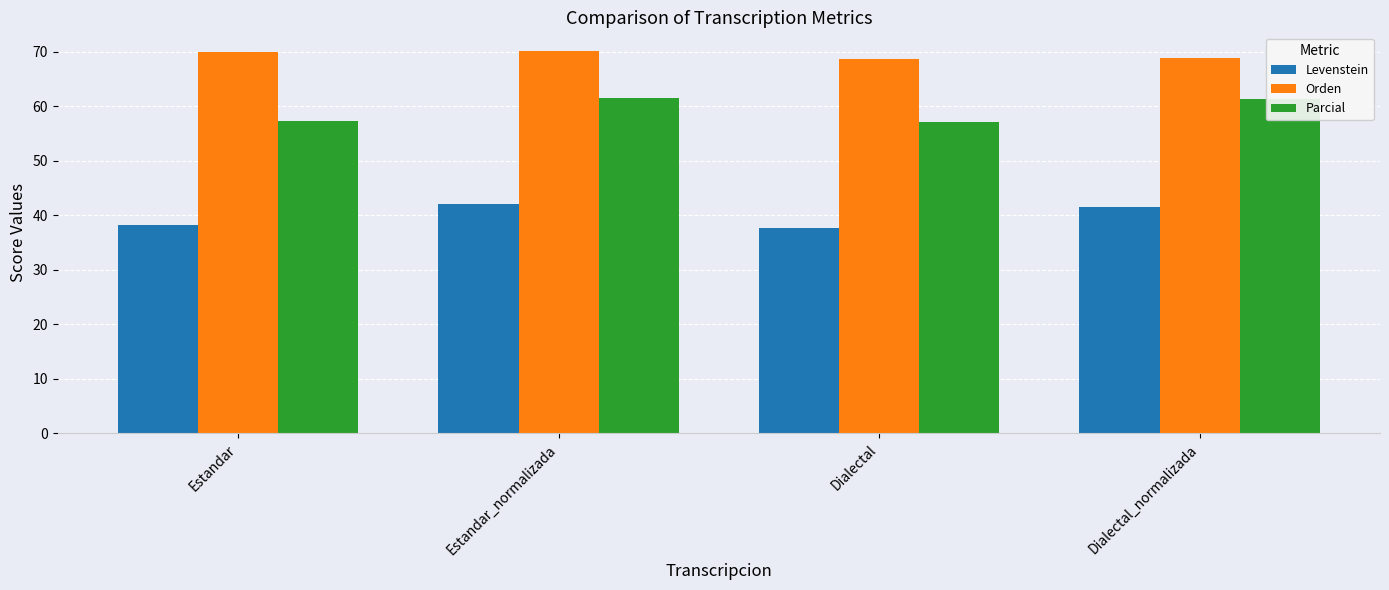

Rank the series at Estandar_normalizada from highest to lowest value.

Orden, Parcial, Levenstein